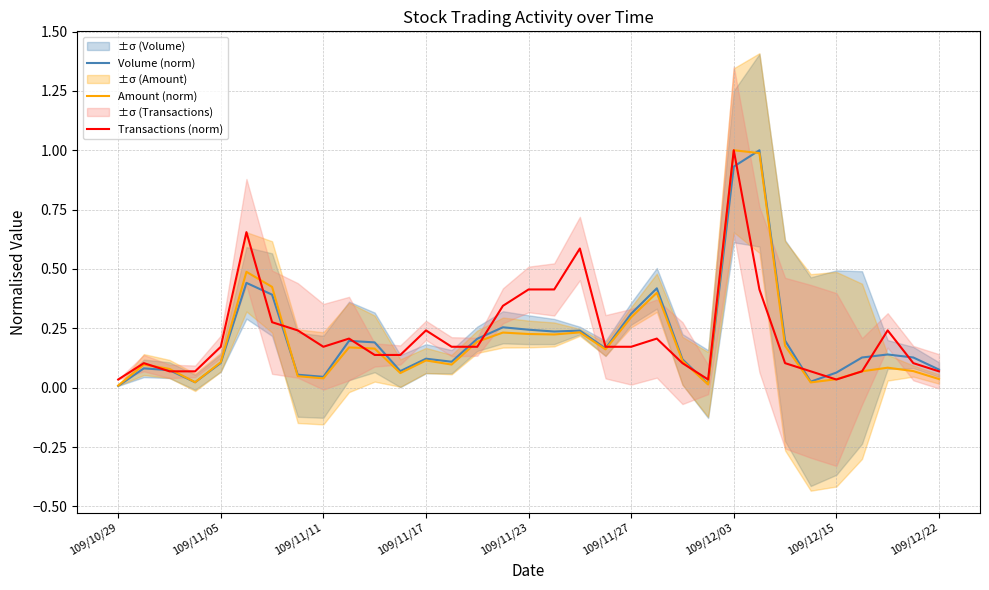

Does the chart have visible grid lines?

Yes